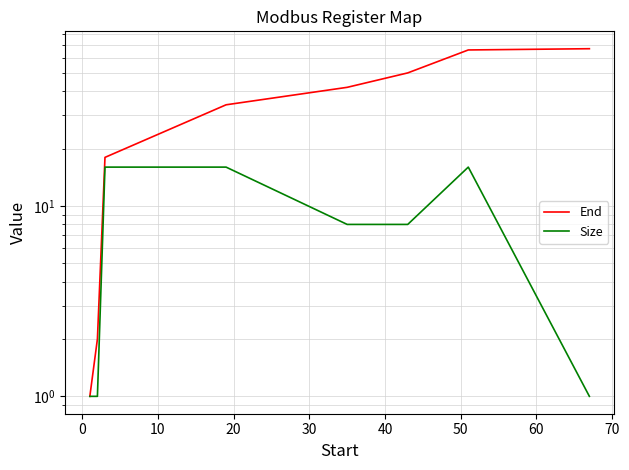

What is the sum of all End values?

280